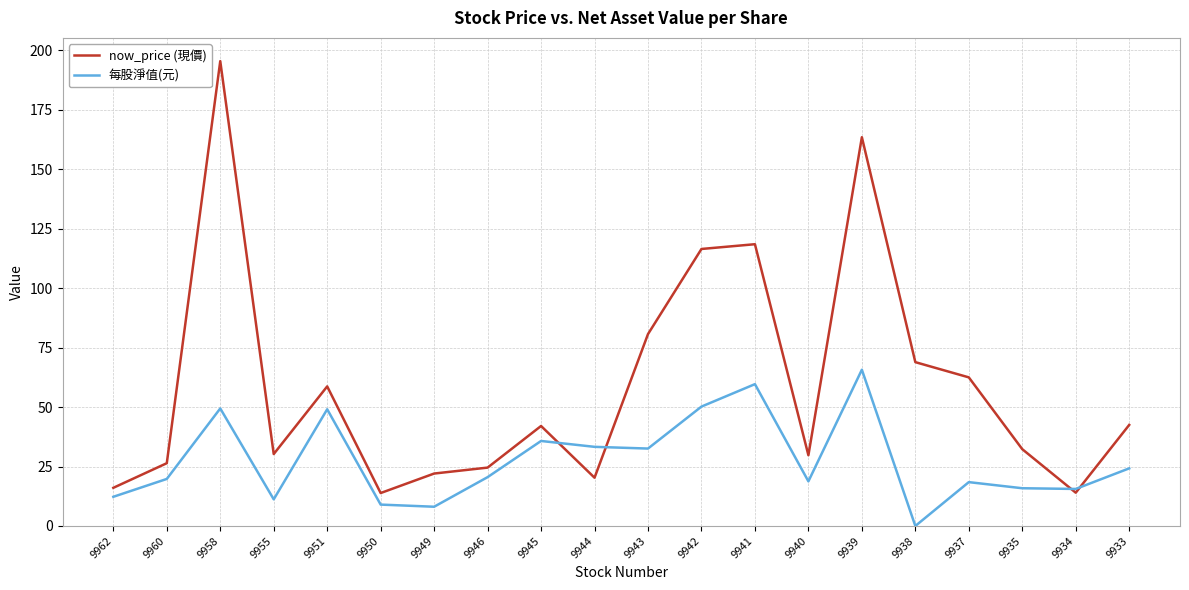

Is the value of now_price (現價) at 9960 greater than the value of 每股淨值(元) at 9951?

No